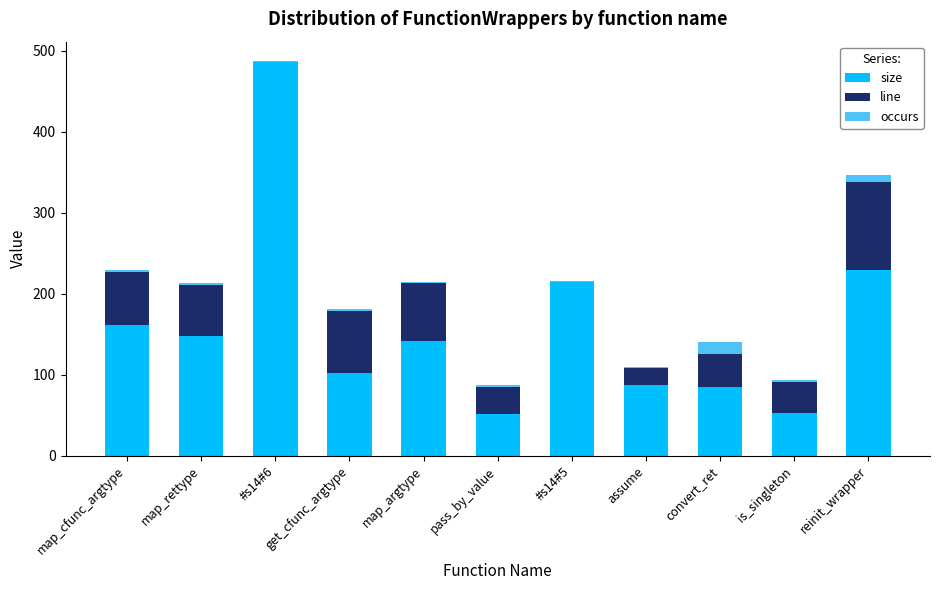

Are the bars horizontal?

No